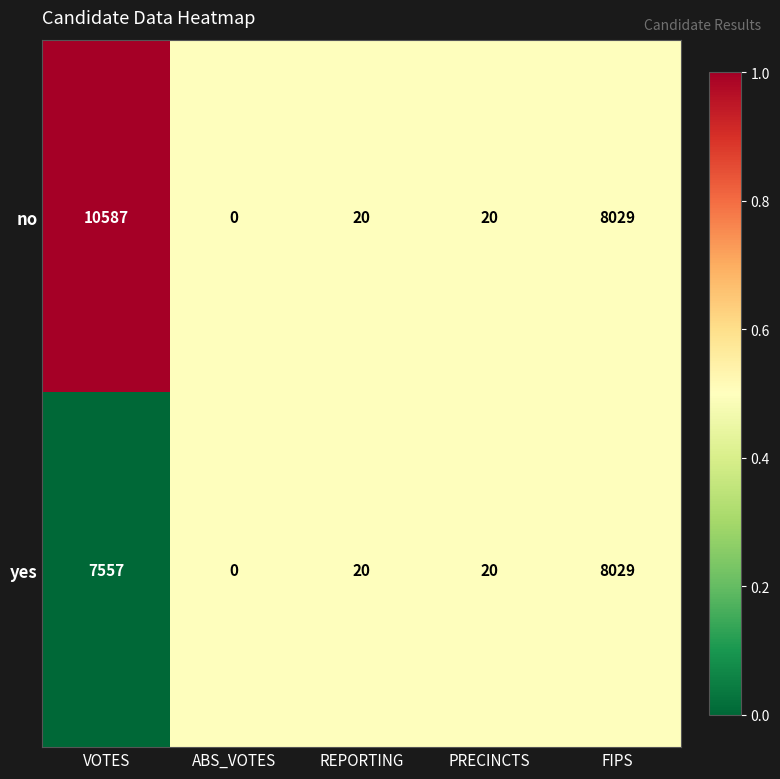

At which category does the chart reach its minimum across all series?

ABS_VOTES